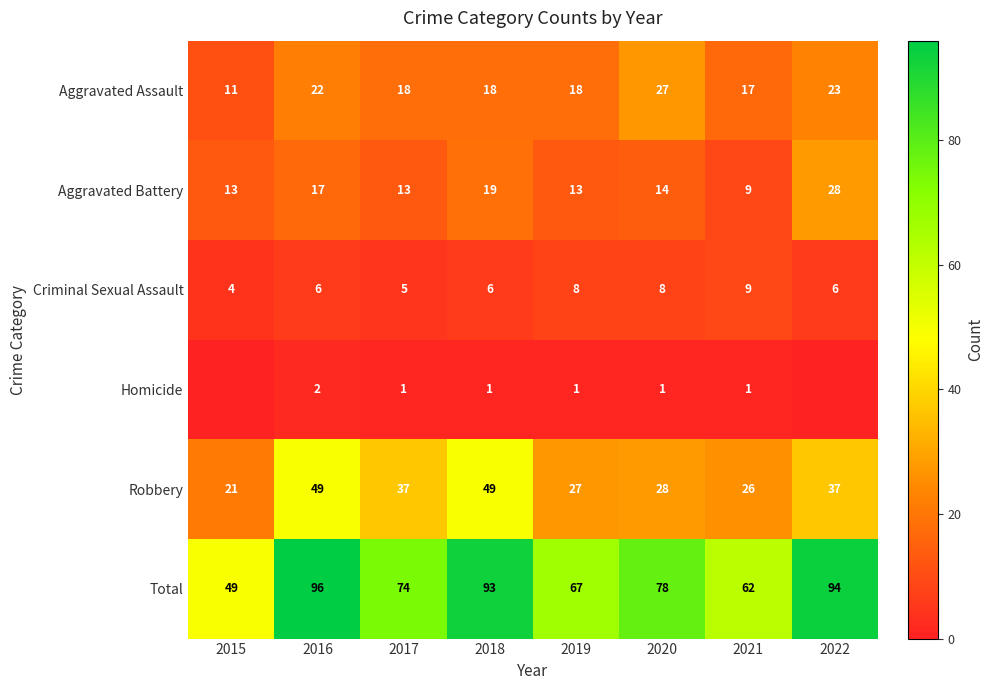

Between 2020 and 2021, which series saw the biggest shift?

Total